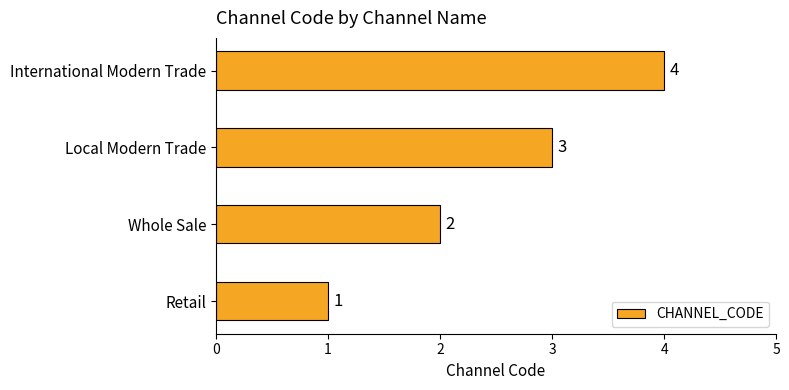

How many data points are less than 3?

2